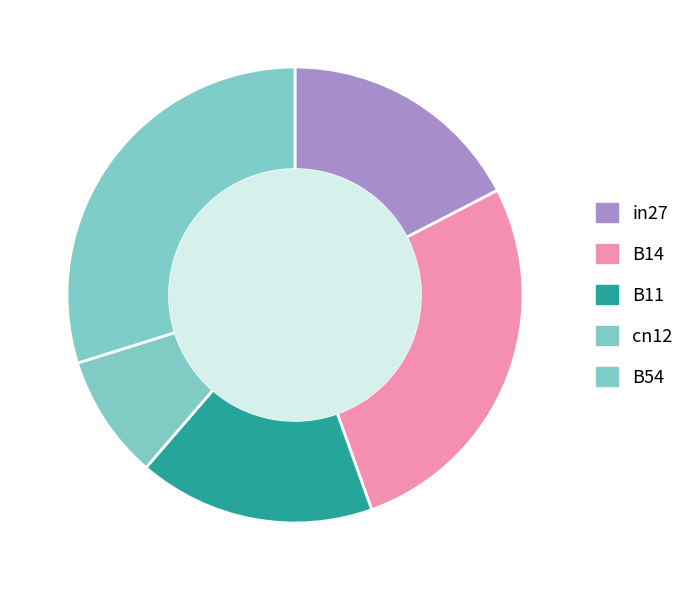

Rank the categories by value from lowest to highest.

cn12, B11, in27, B14, B54